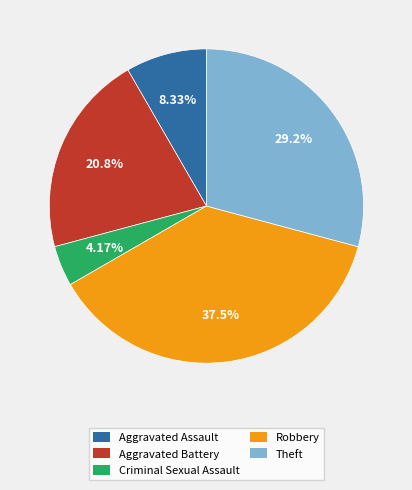

Which has a higher value, Criminal Sexual Assault or Aggravated Assault?

Aggravated Assault